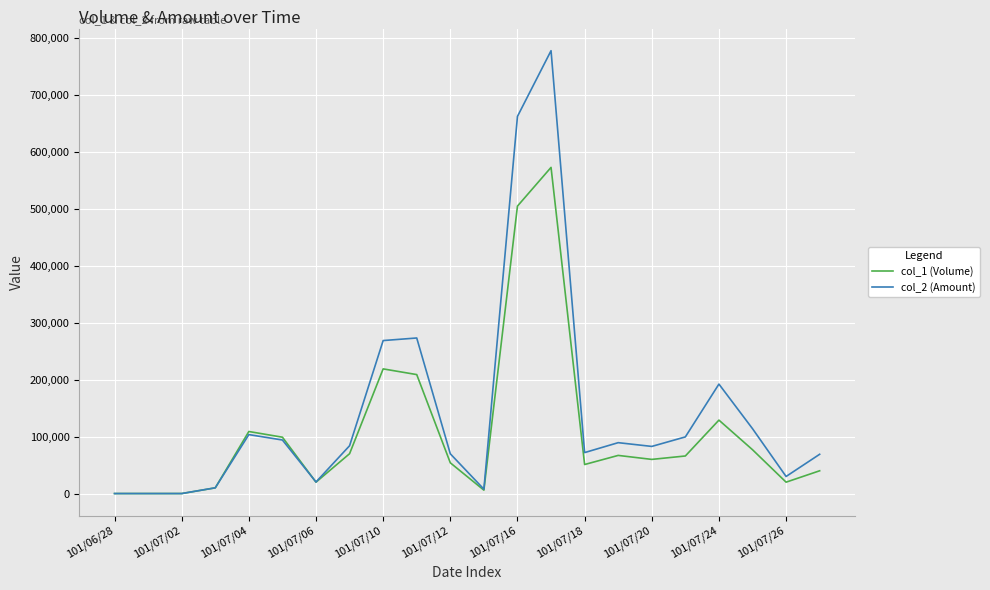

List the series in order of their peak value, highest first.

col_2 (Amount), col_1 (Volume)